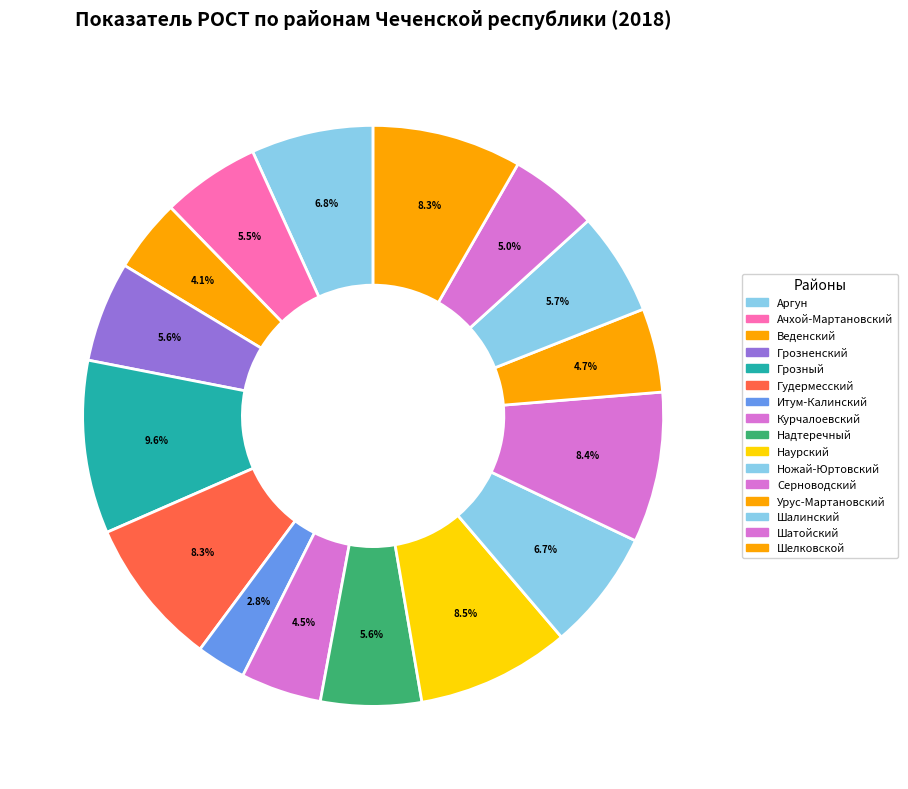

What percentage is the Грозный slice, to the nearest percent?

10%